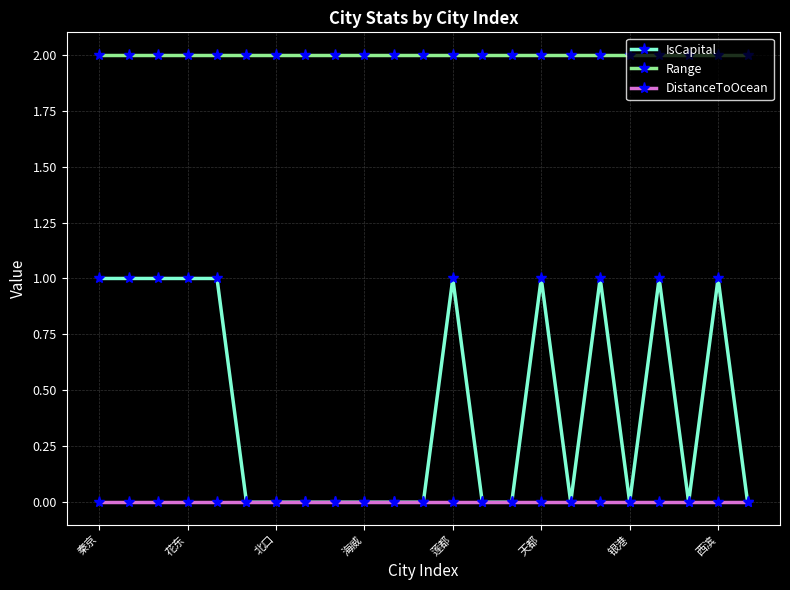

Does the chart have visible grid lines?

Yes